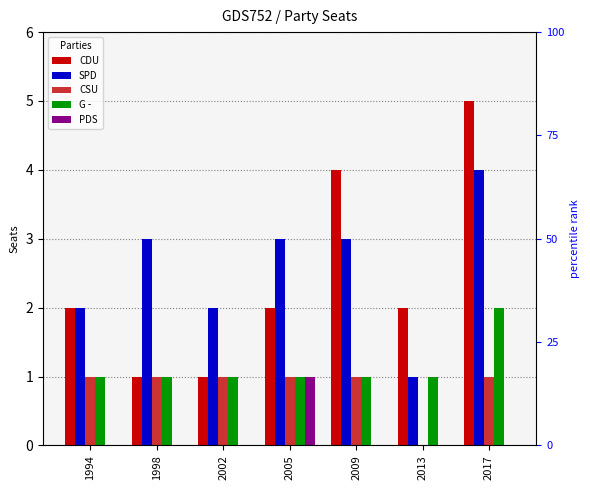

The PDS series shows 0 at 1994. True or false?

False